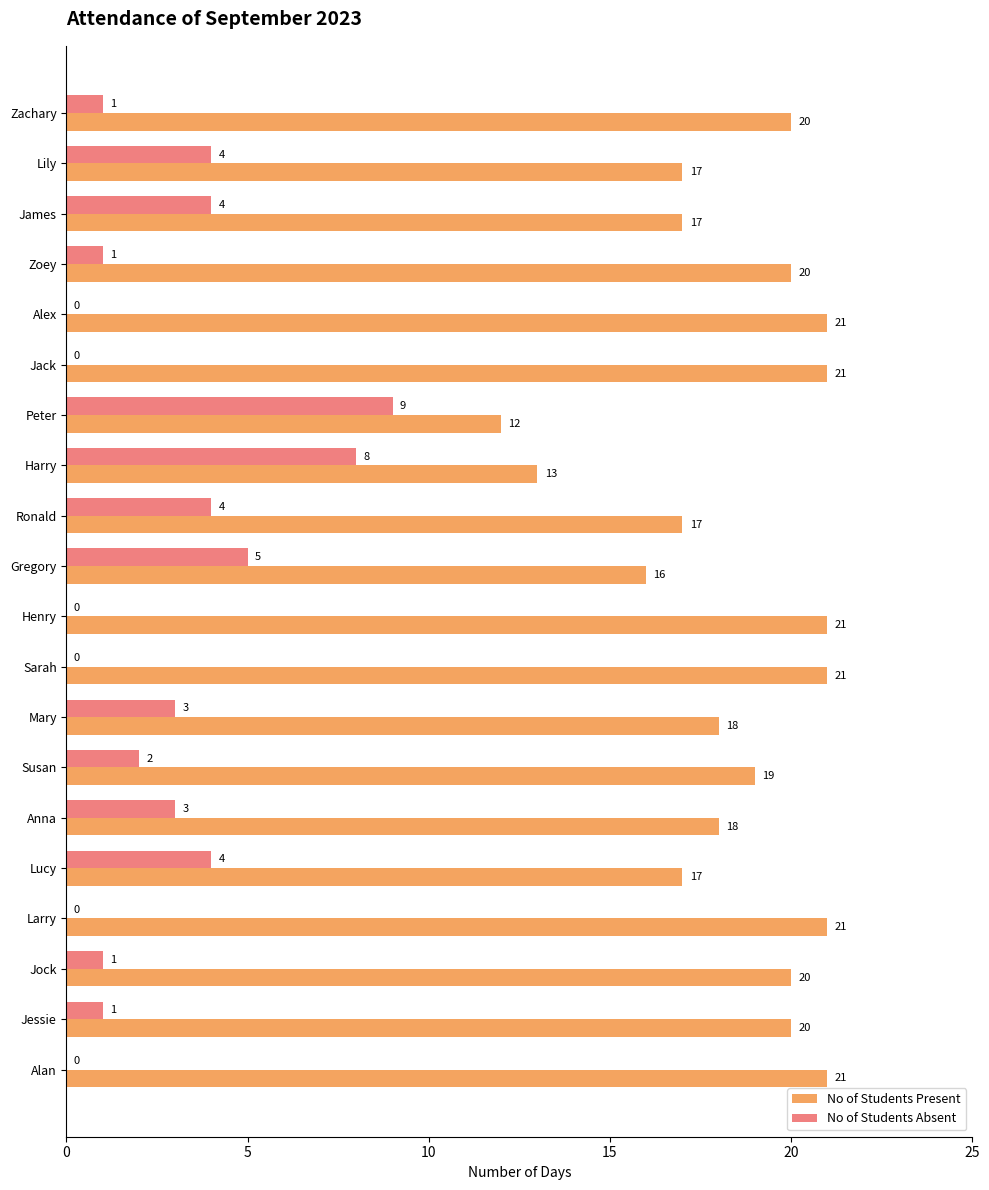

What is the sum of the No of Students Present values at Harry and Anna?

31